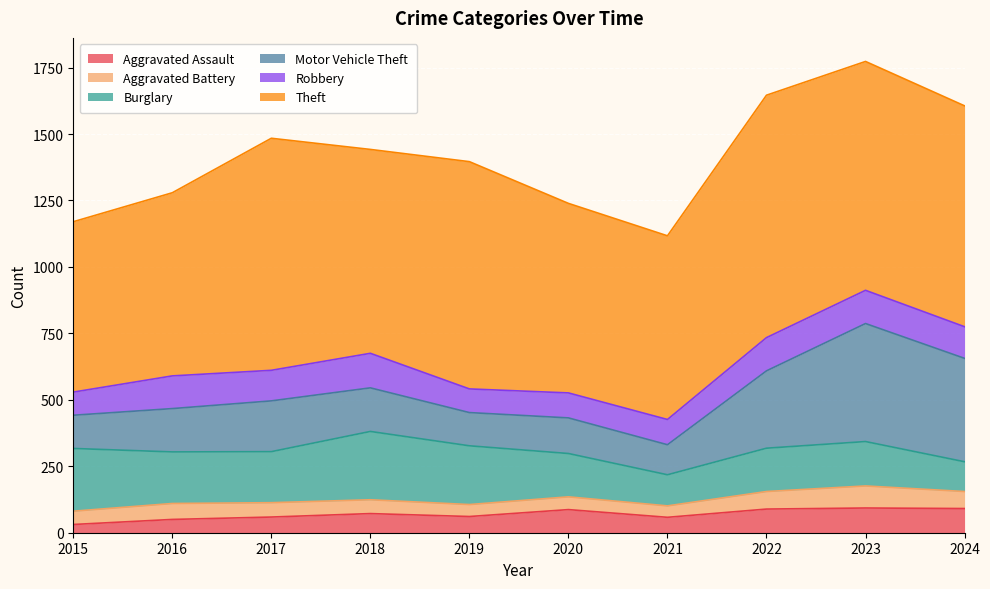

What is the value of the Theft point at the 2nd from the left?

689